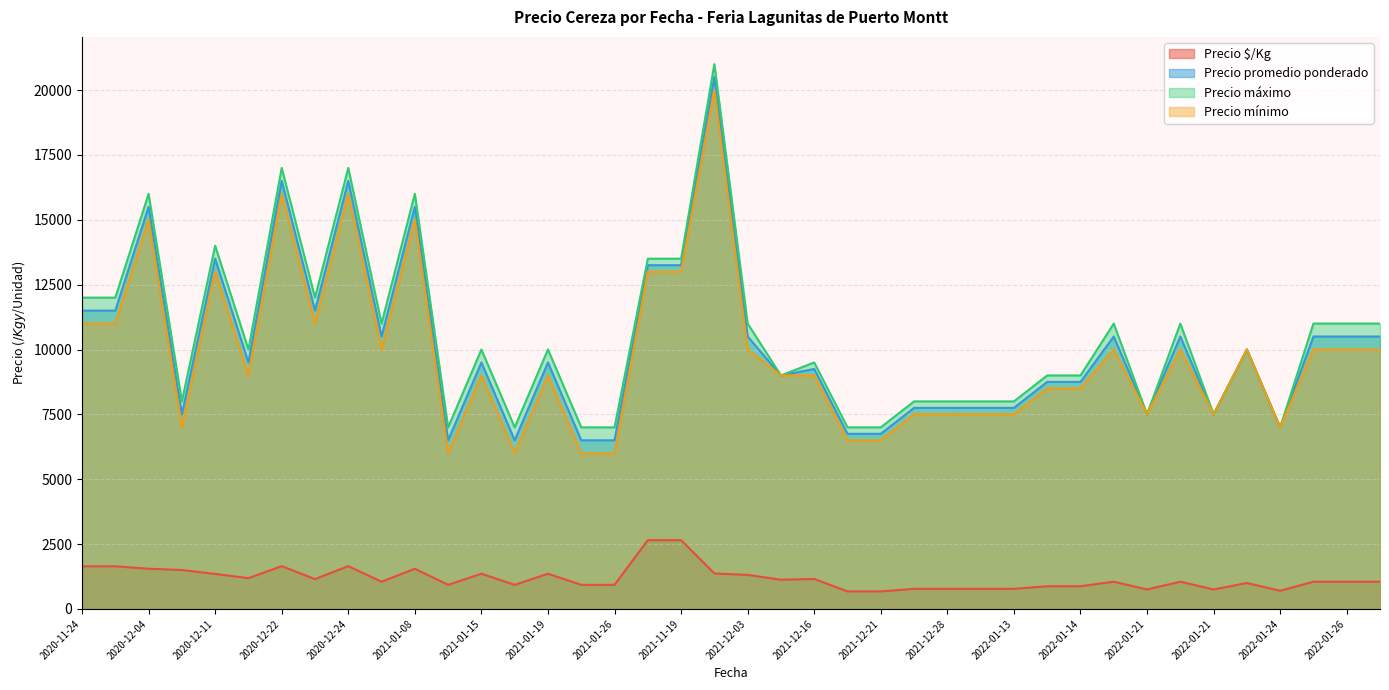

How many lines are shown in the chart?

4